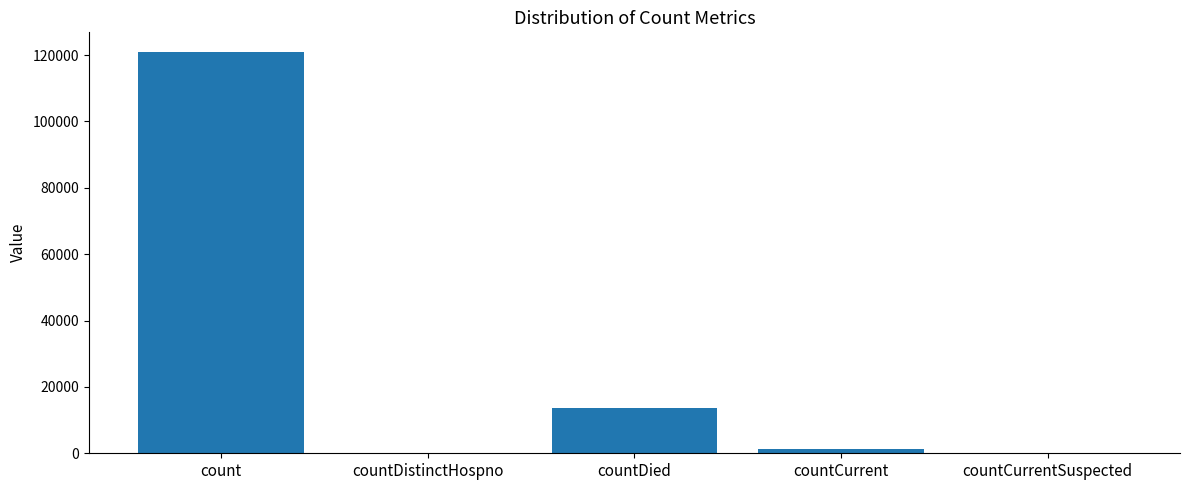

Count the number of categories in the chart.

5